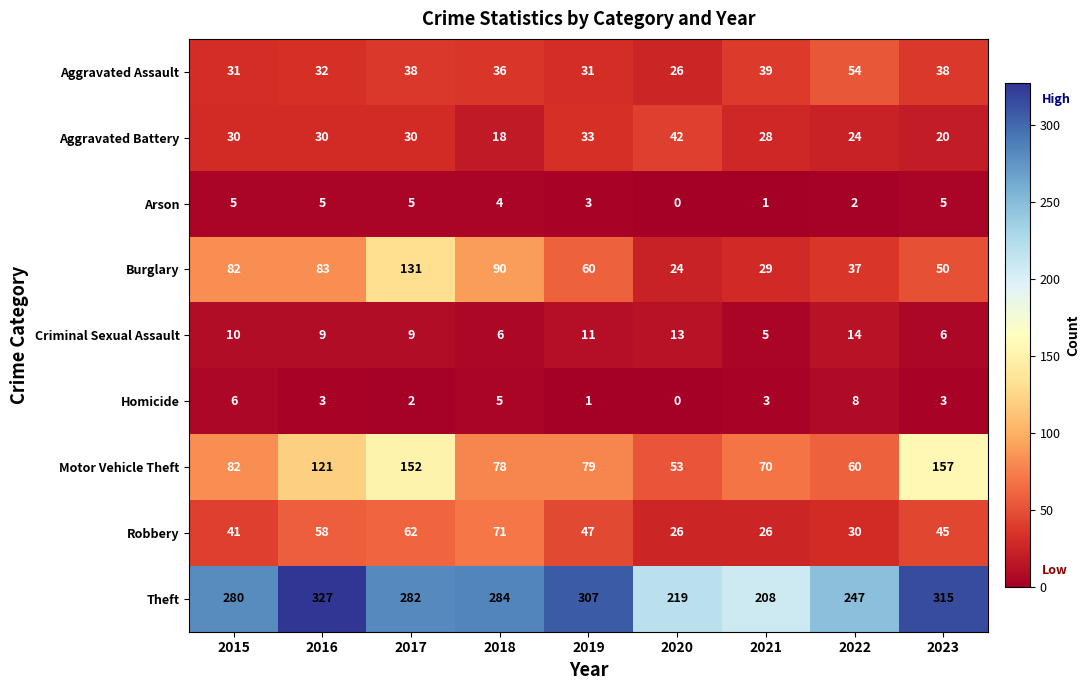

What is the difference between the second highest and minimum values in the Homicide series?

6